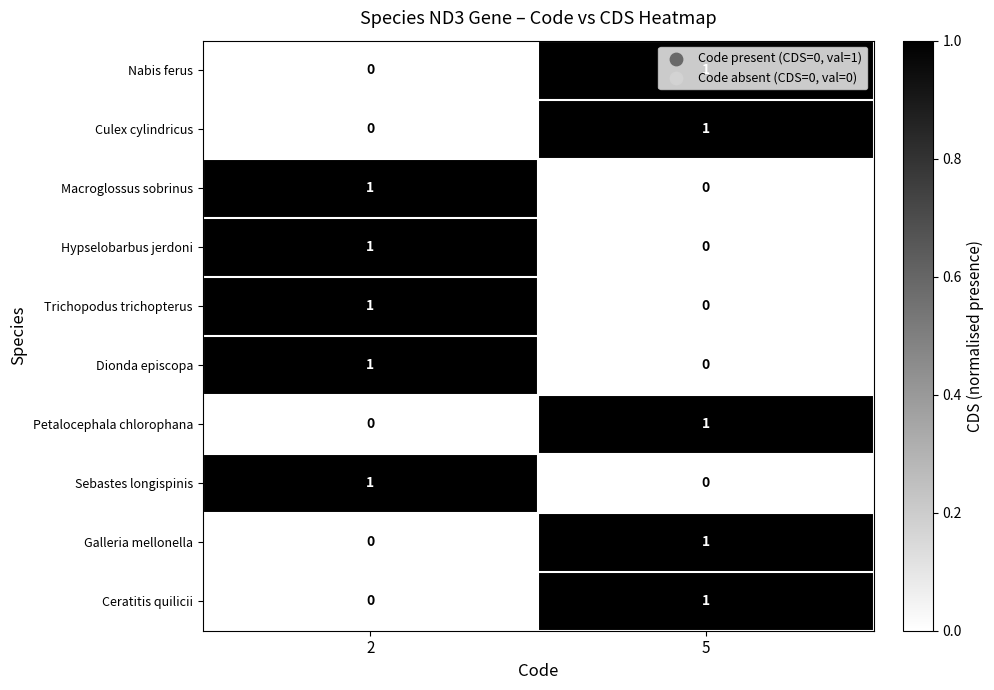

At which label is Trichopodus trichopterus closest to 0?

5